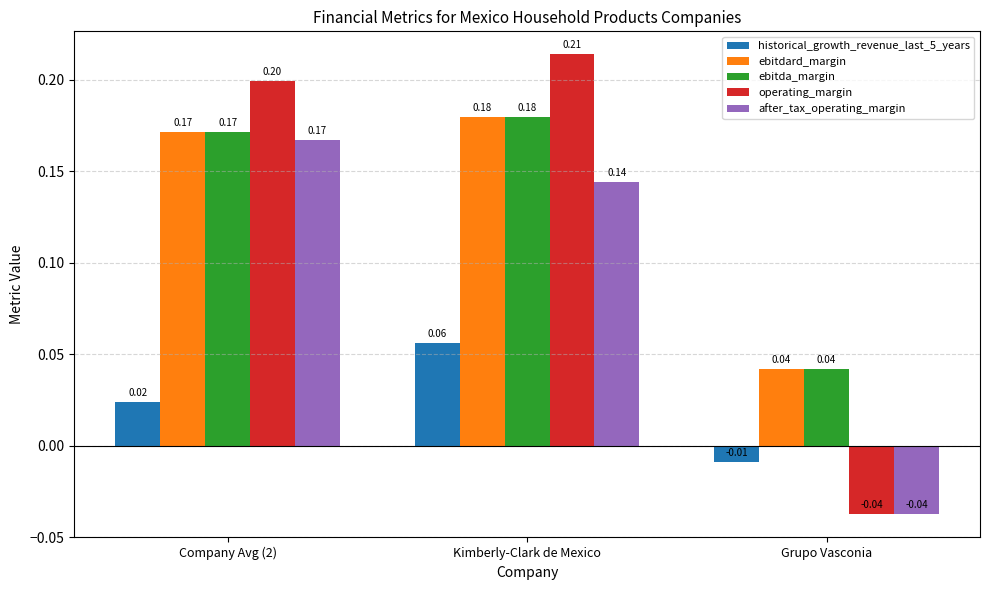

Where does the operating_margin series first go above 0?

Company Avg (2)